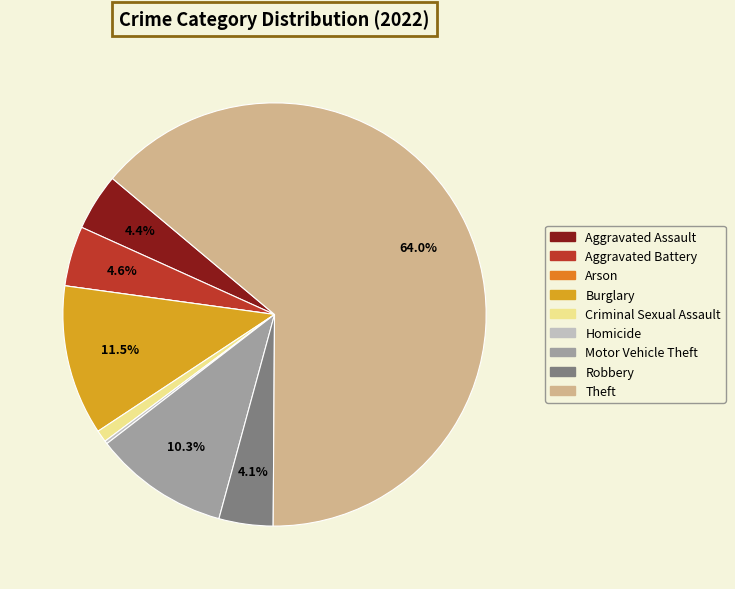

To the nearest percent, what portion does Motor Vehicle Theft represent?

10%